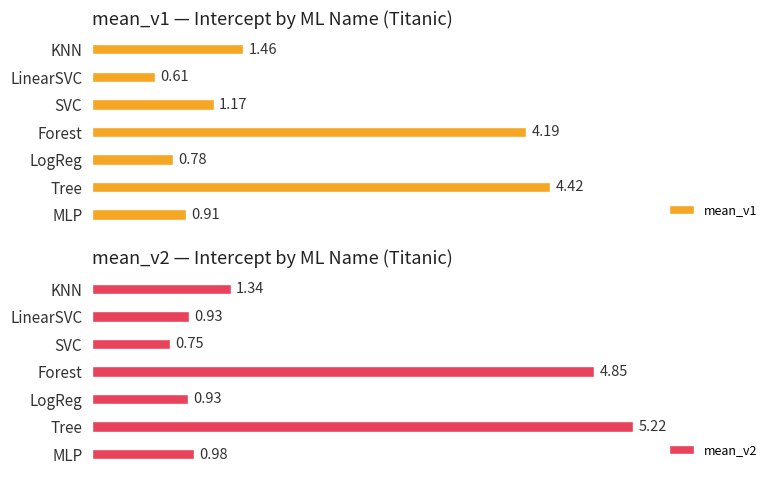

What is the average value of the mean_v1 series?

1.9